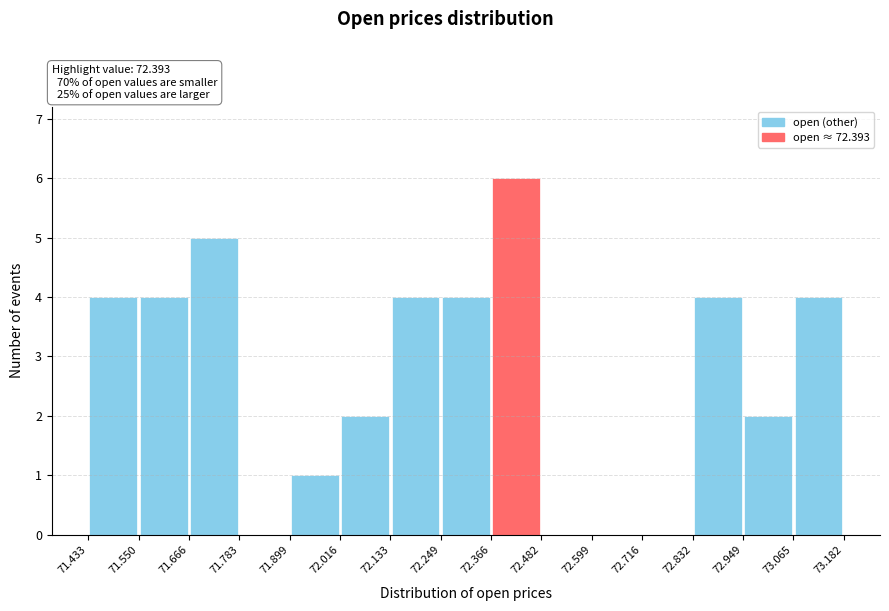

What is the height of the bar covering 71.899 to 72.016 on the x-axis? The values are not printed on the chart, so give them approximately, as read against the axis.

1